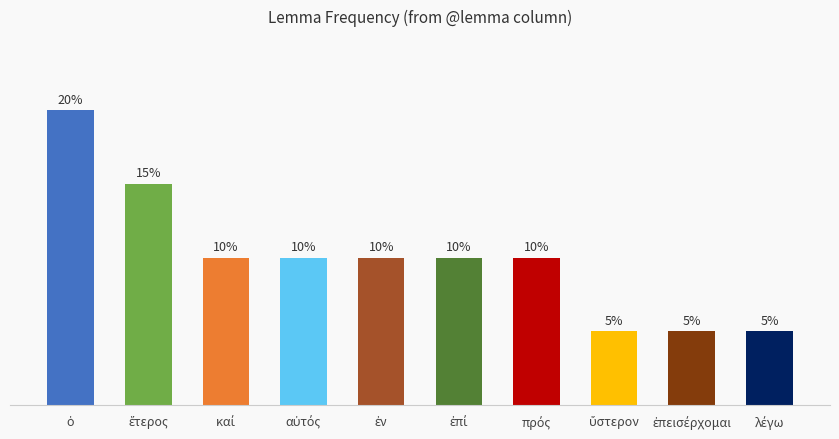

What is the difference between the maximum and minimum values?

15